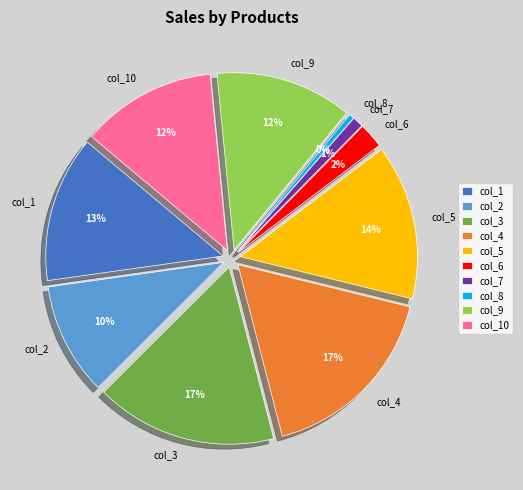

To the nearest percent, what is the combined percentage of col_5 and col_4?

31%